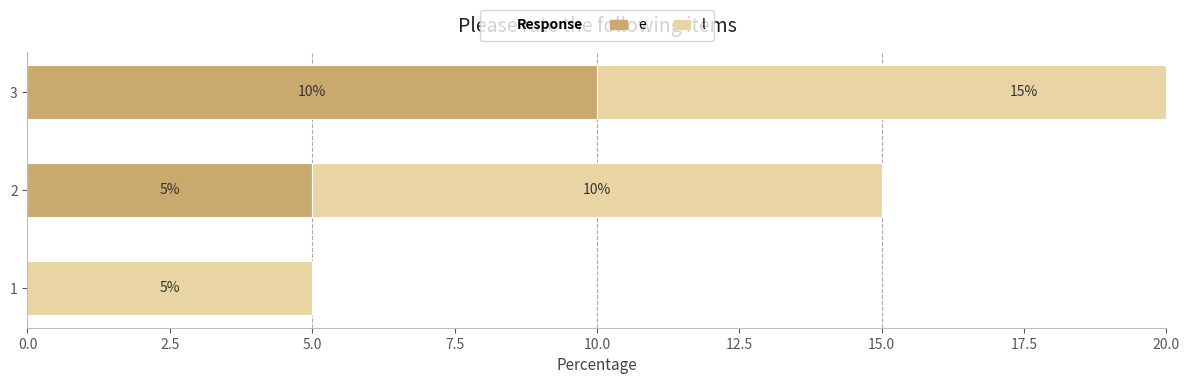

Is the value of e at 3 greater than the value of l at 2?

No